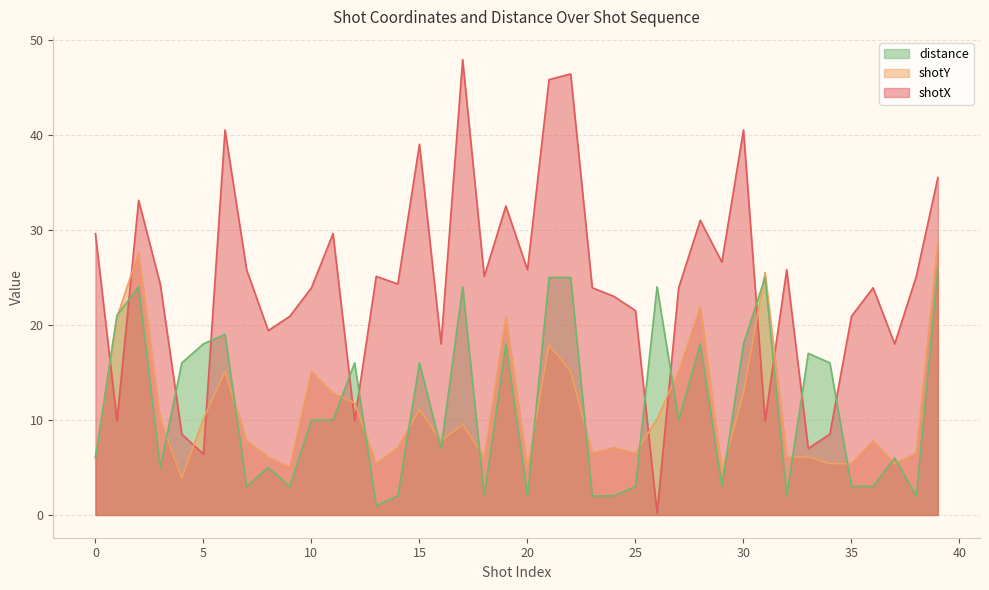

How many interior local valleys does the shotX series have?

13